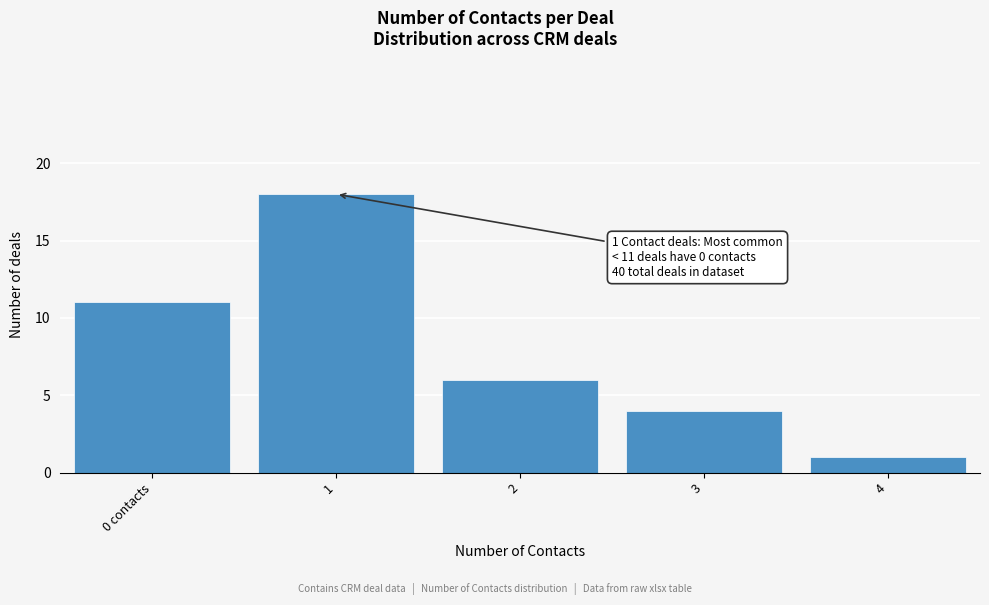

Reading left to right, what are all the values shown in this chart?

0 contacts=11	1=18	2=6	3=4	4=1